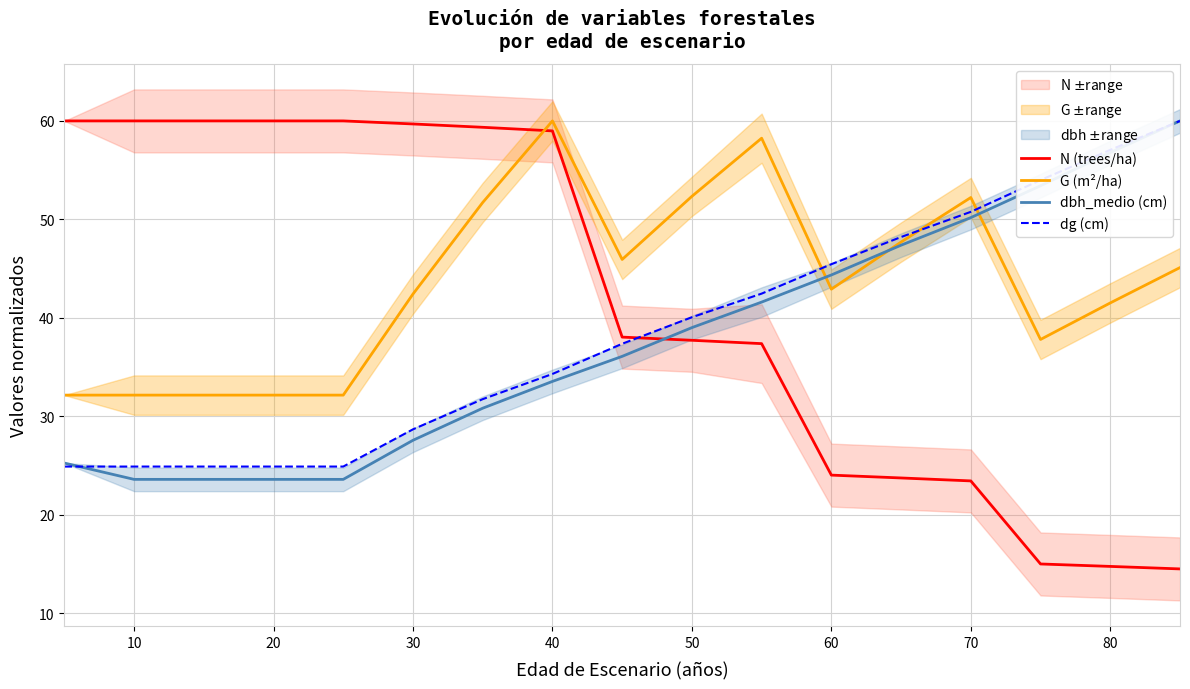

How many intersections are there between G (m²/ha) and dg (cm)?

3